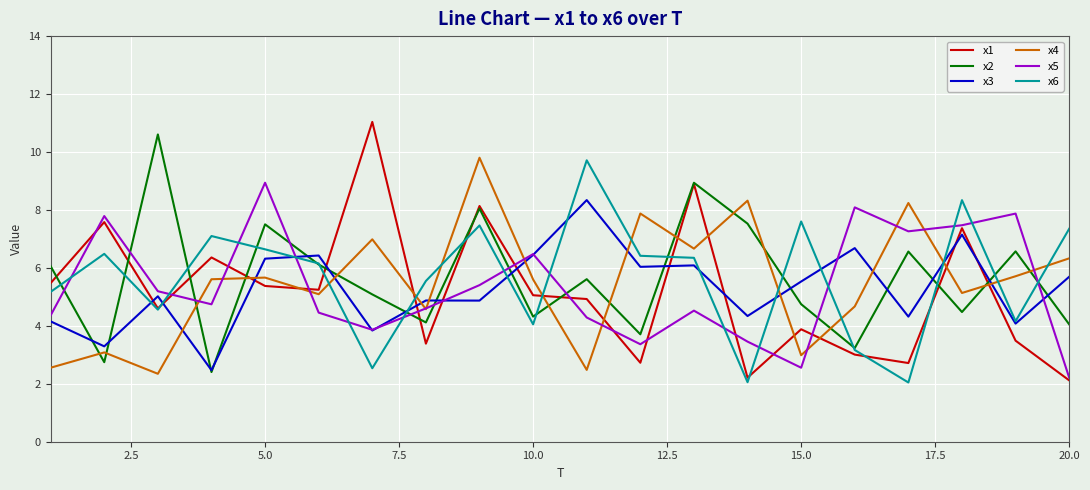

How many series are shown in this chart?

6